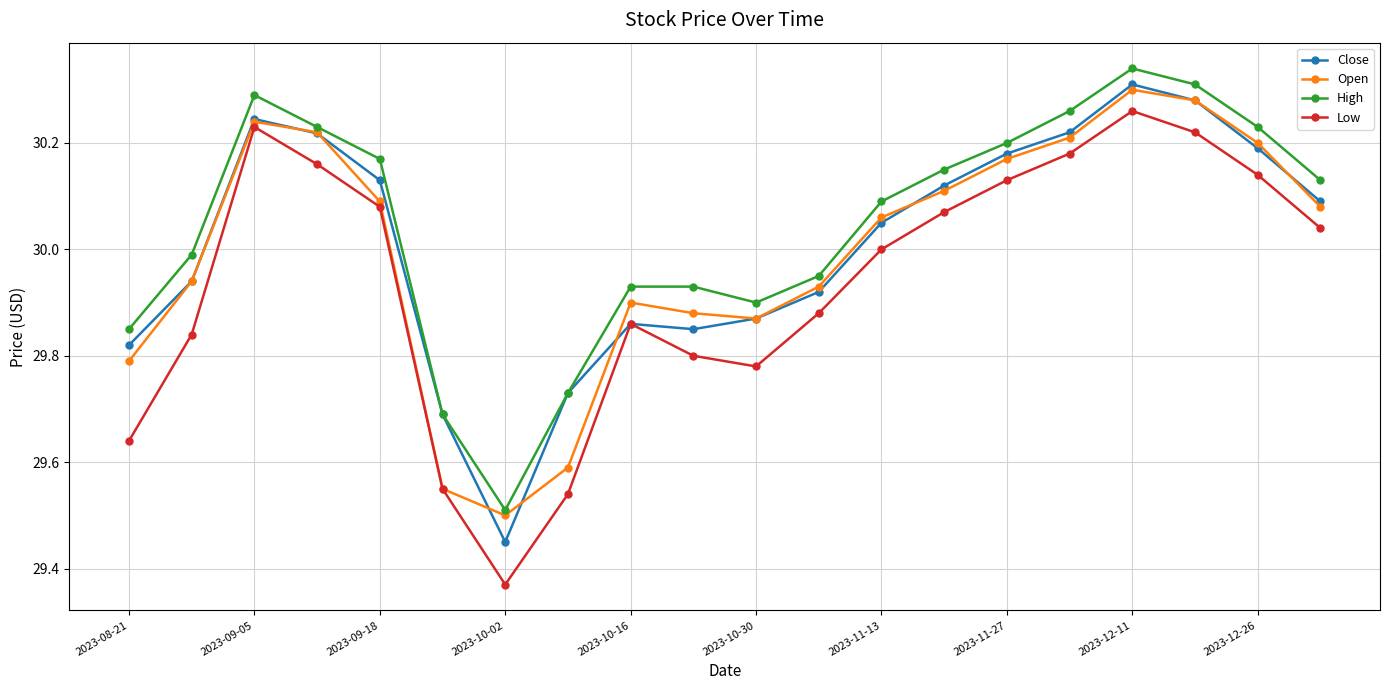

In Low, how many points are higher than both neighbors (excluding endpoints)?

3